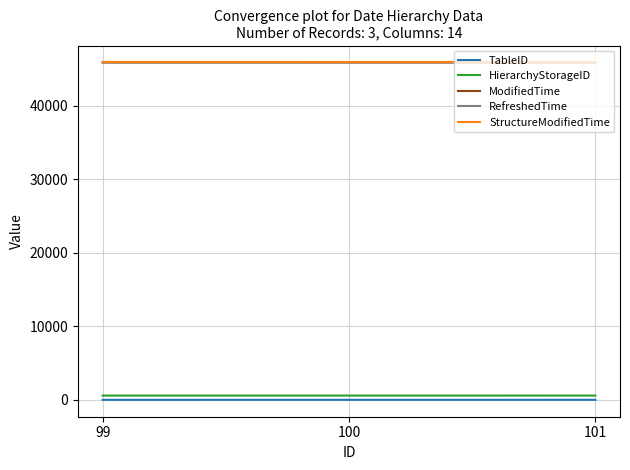

Does the chart display data point markers on the line(s)?

No